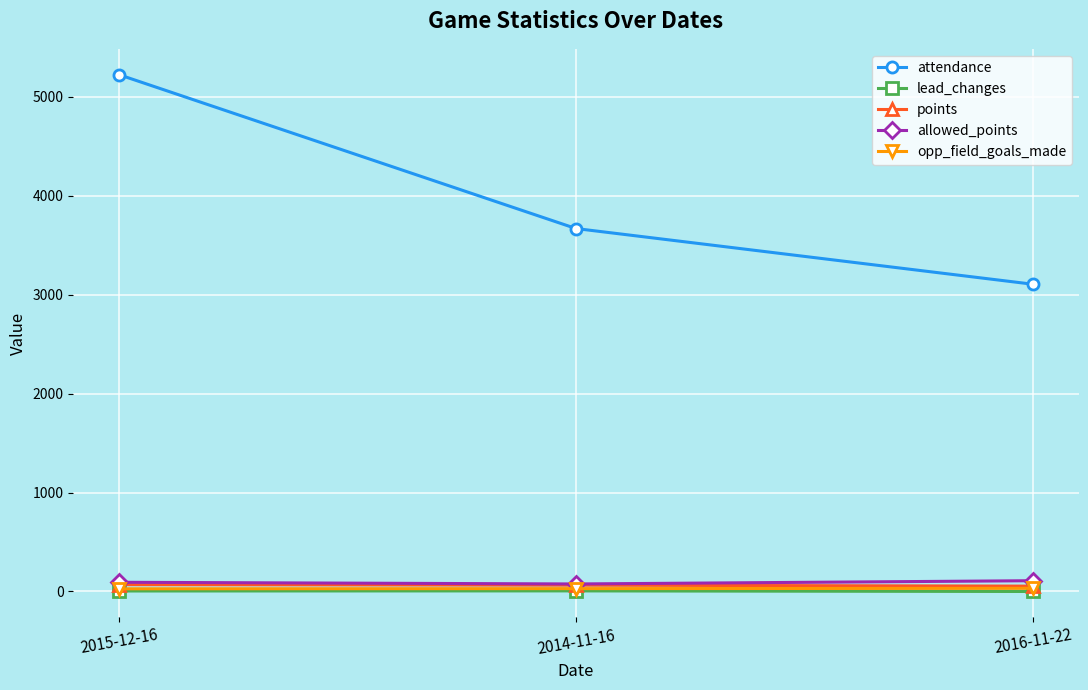

Which category has the highest value across all series?

2015-12-16